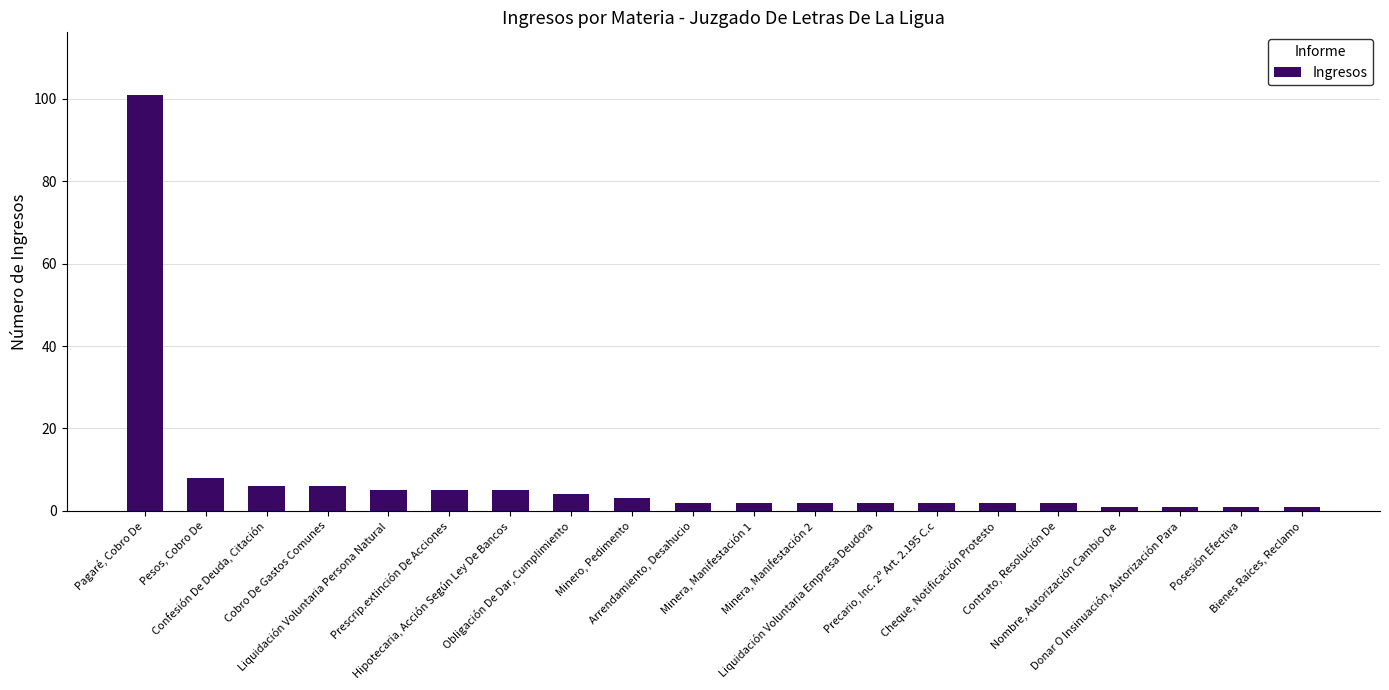

Reading left to right, what are all the values shown in this chart?

Pagaré, Cobro De=101	Pesos, Cobro De=8	Confesión De Deuda, Citación=6	Cobro De Gastos Comunes=6	Liquidación Voluntaria Persona Natural=5	Prescrip.extinción De Acciones=5	Hipotecaria, Acción Según Ley De Bancos=5	Obligación De Dar, Cumplimiento=4	Minero, Pedimento=3	Arrendamiento, Desahucio=2	Minera, Manifestación 1=2	Minera, Manifestación 2=2	Liquidación Voluntaria Empresa Deudora=2	Precario, Inc. 2º Art. 2.195 C.c=2	Cheque, Notificación Protesto=2	Contrato, Resolución De=2	Nombre, Autorización Cambio De=1	Donar O Insinuación, Autorización Para=1	Posesión Efectiva=1	Bienes Raíces, Reclamo=1